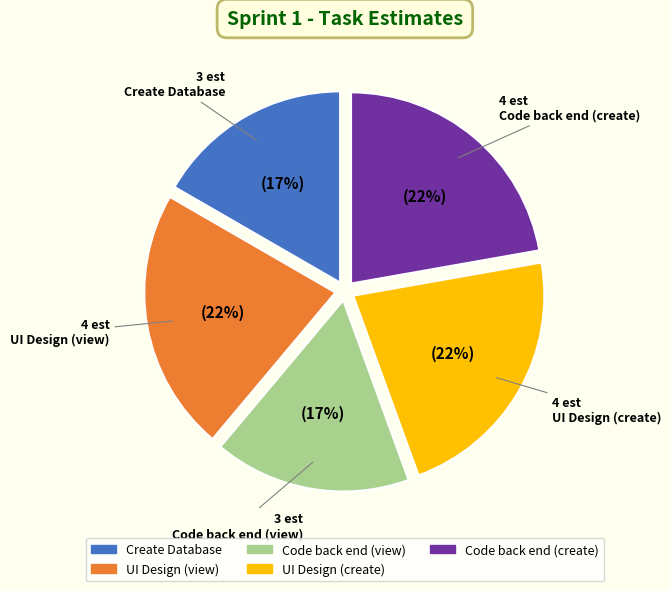

The UI Design (view) slice represents 14% of the pie. True or false?

False